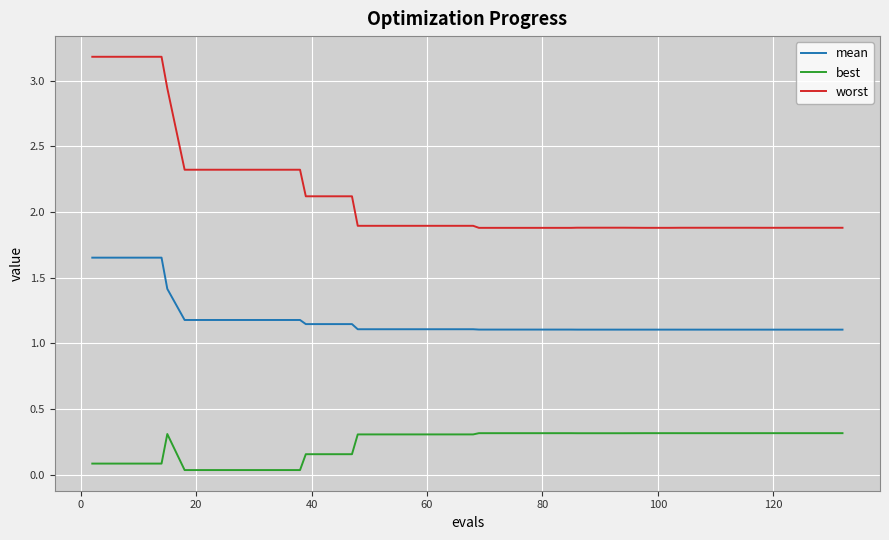

Which series has the largest total across all categories?

worst